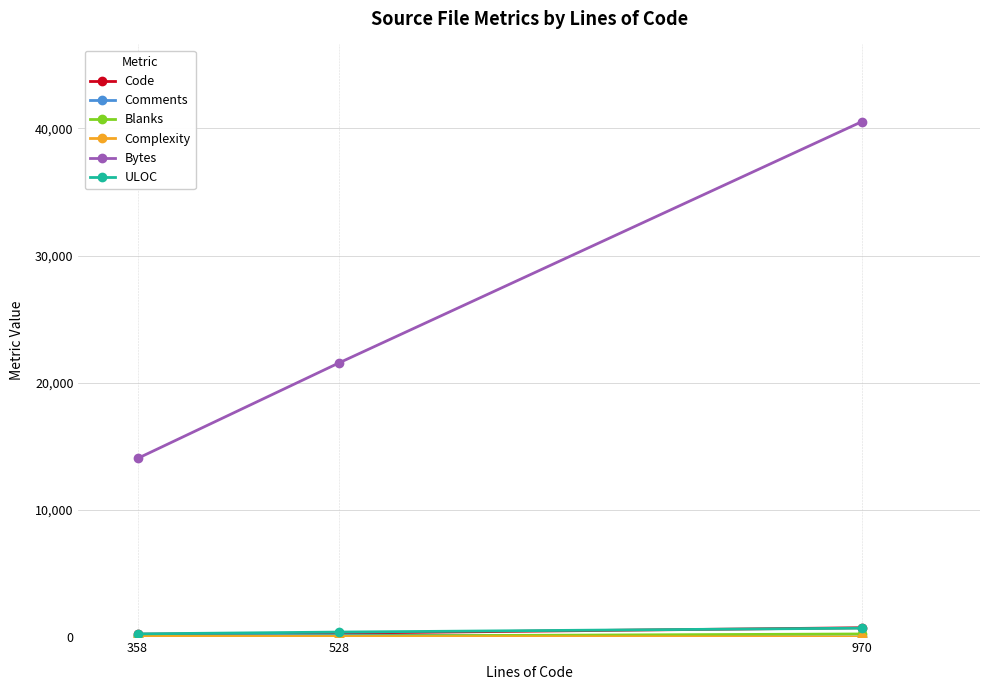

True or false: ULOC has a value of 698 at 970.

True